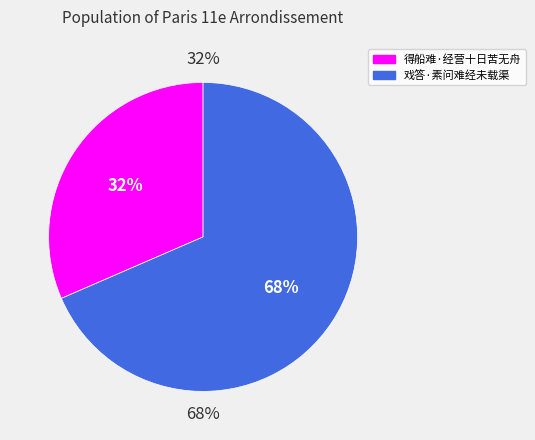

To the nearest percent, what portion does 得船难·经营十日苦无舟 represent?

32%